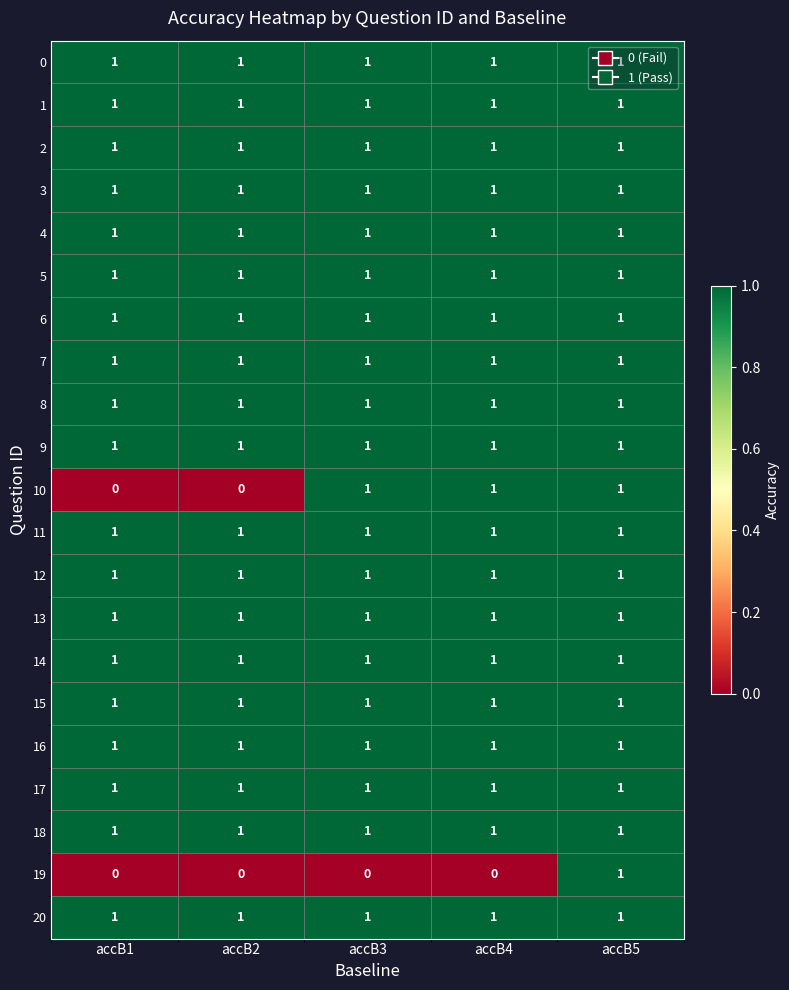

Count the 10 values in the range 0 to 1.

5